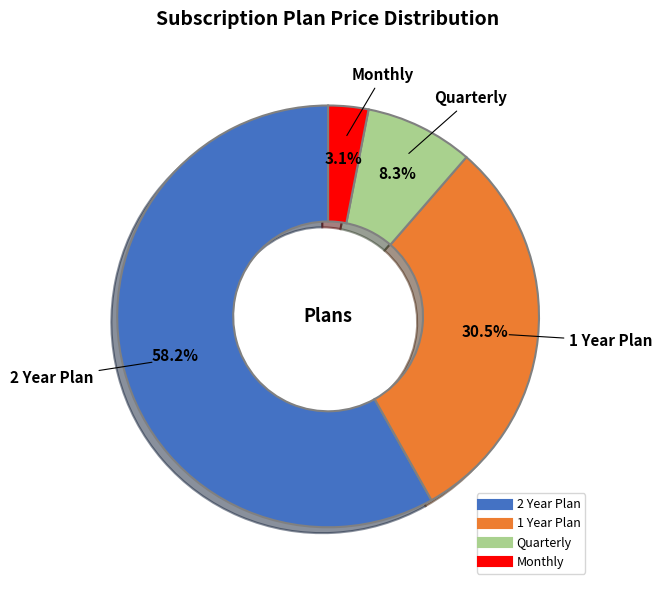

Combined, what portion of the pie is 2 Year Plan and Monthly?

61.2%